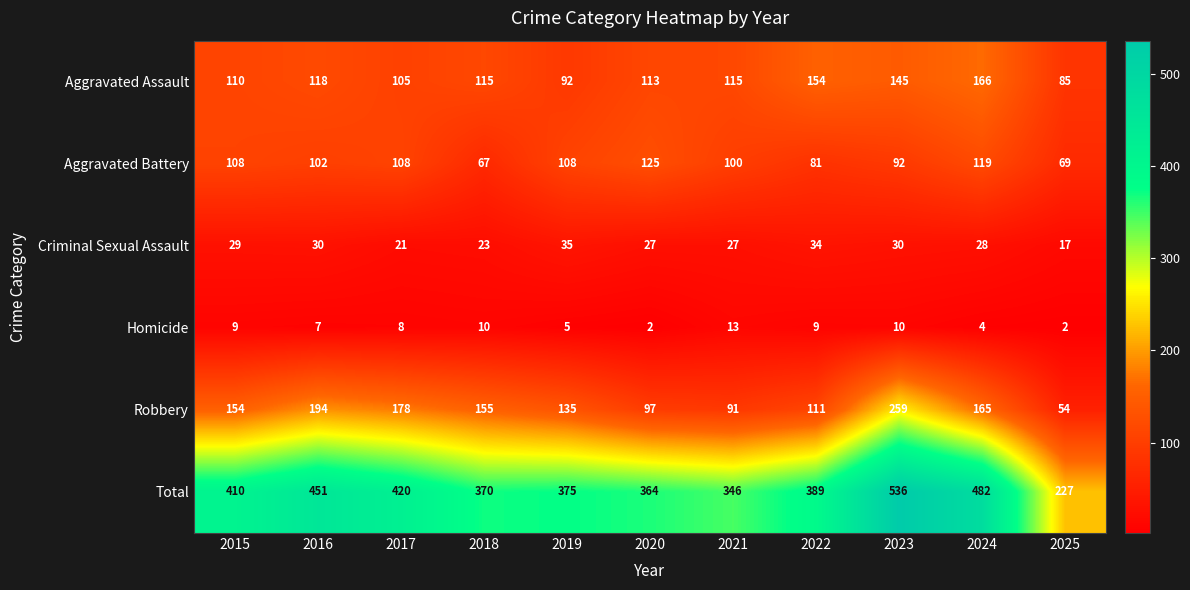

At which label is Robbery closest to 156?

2018